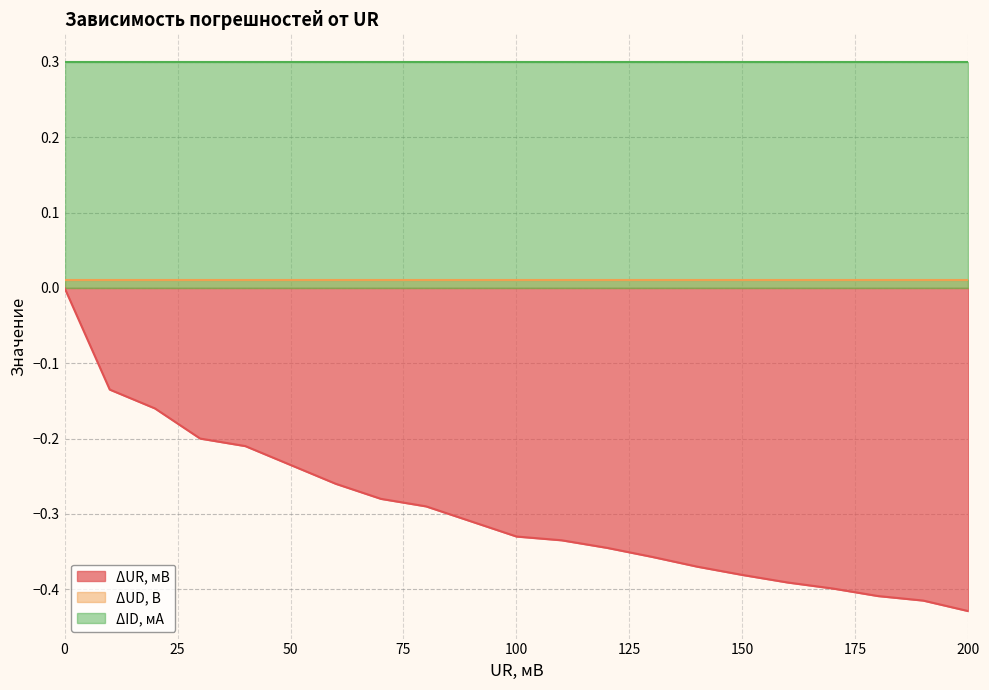

Count the number of data series in this chart.

3